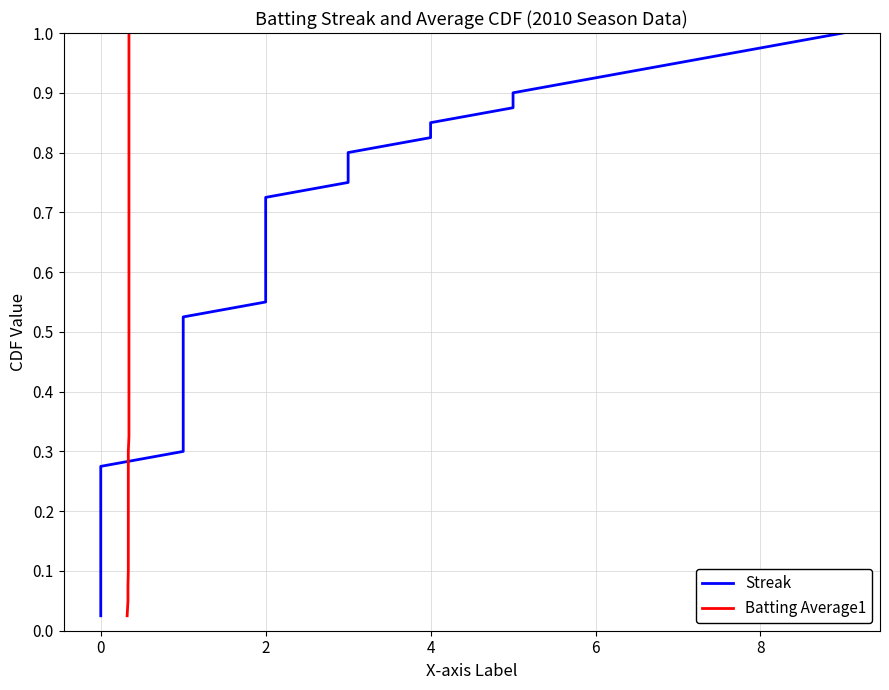

How many lines are shown in the chart?

2